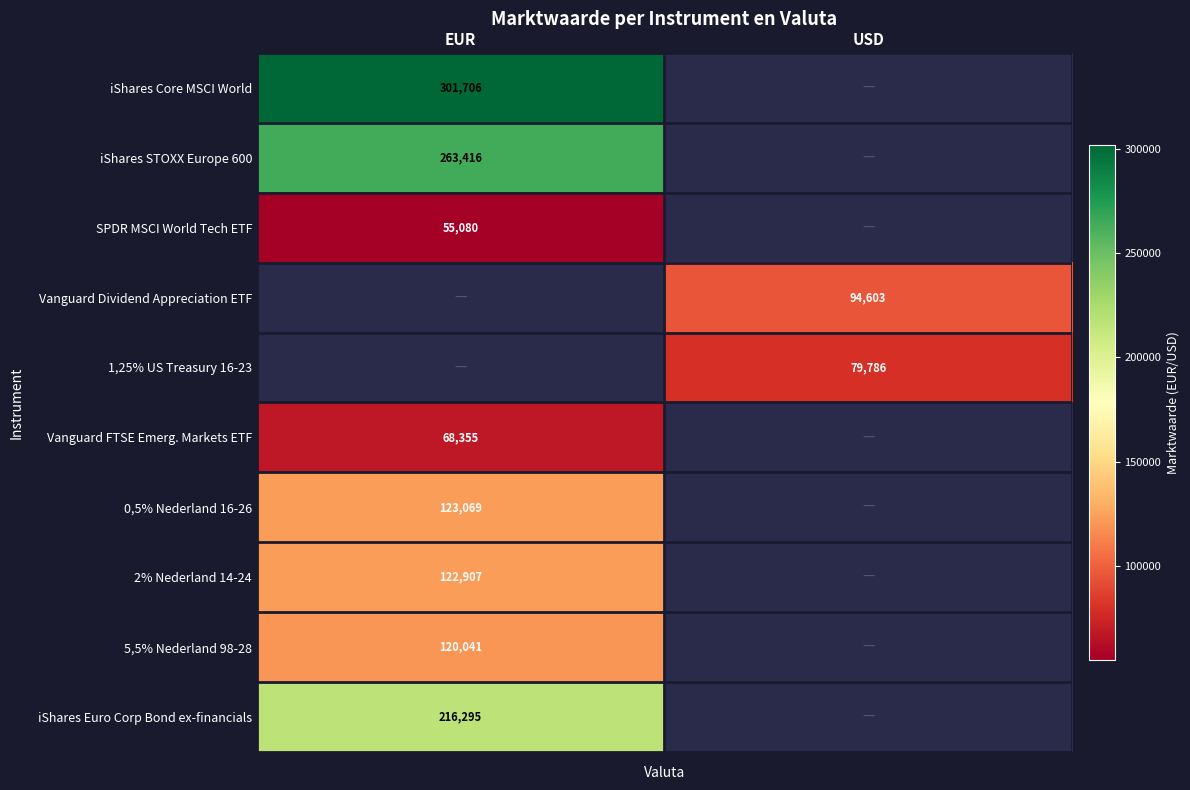

The value of 5,5% Nederland 98-28 at EUR is 165554. True or false?

False